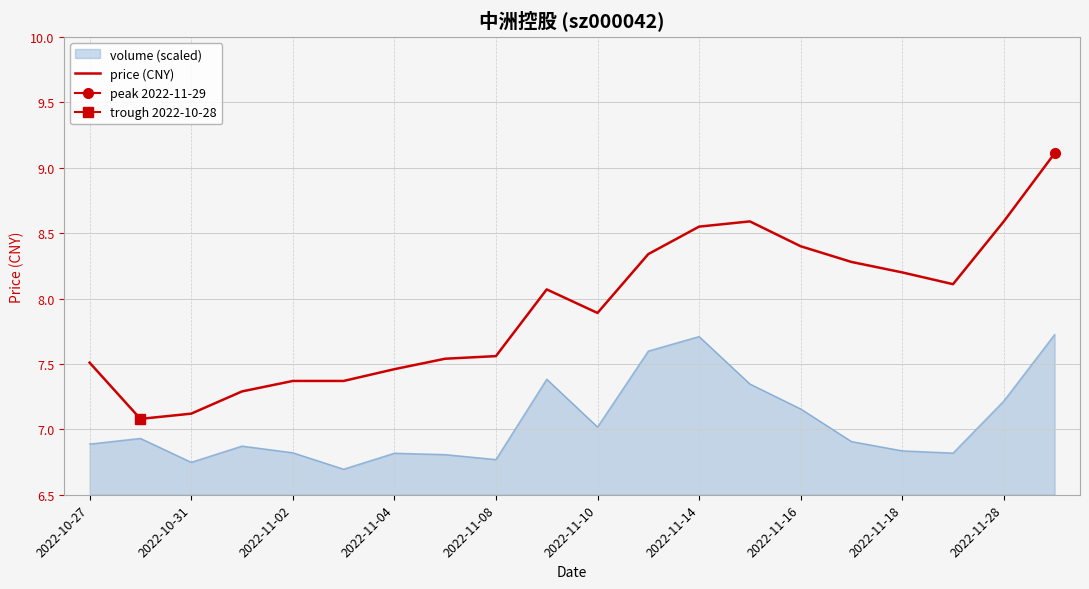

The value of volume (scaled) at 2022-11-04 is 6.8. True or false?

True